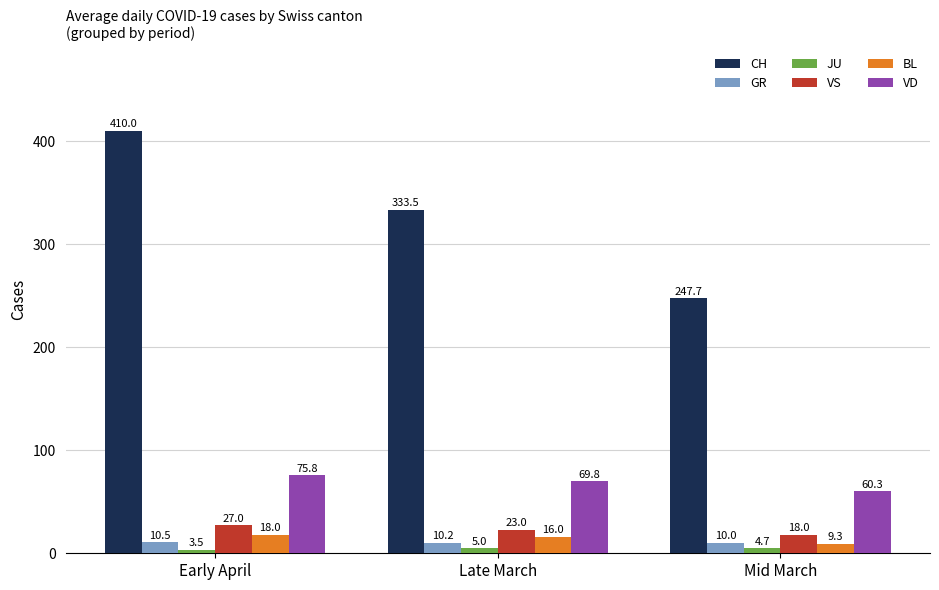

What is the approximate value of VD at Early April?

75.8